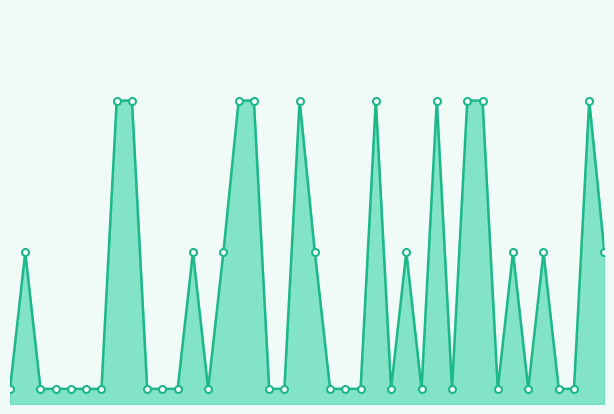

What is the value of the 4th point from the left?

0.1